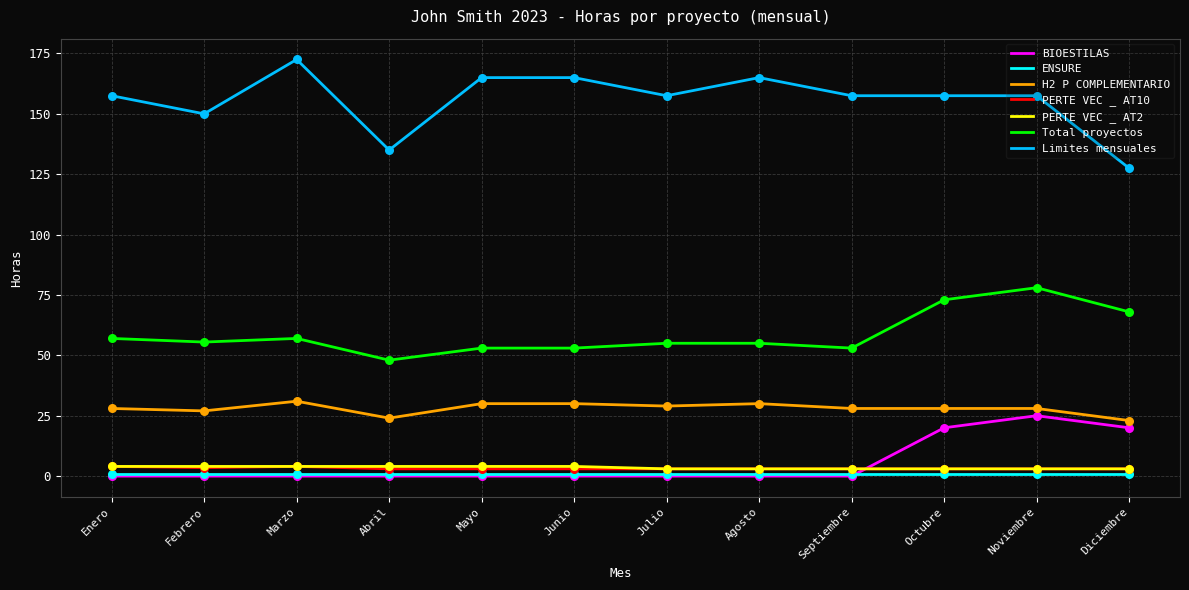

What are all the series names shown in the legend?

BIOESTILAS, ENSURE, H2 P COMPLEMENTARIO, PERTE VEC _ AT10, PERTE VEC _ AT2, Total proyectos, Limites mensuales